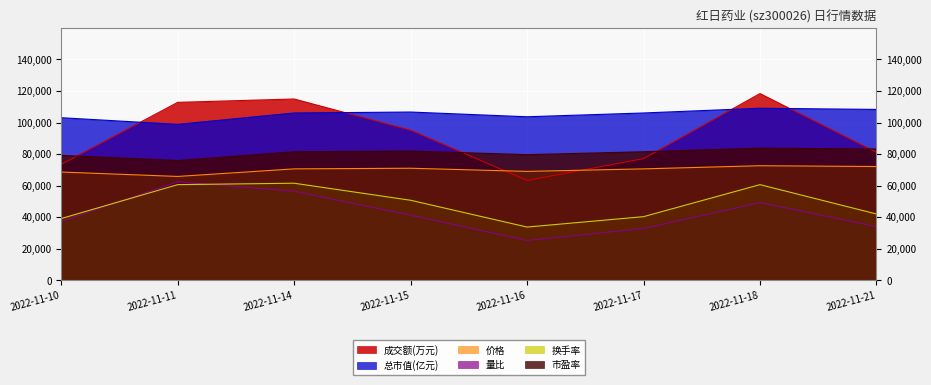

Which series has the widest spread of values?

成交额(万元)